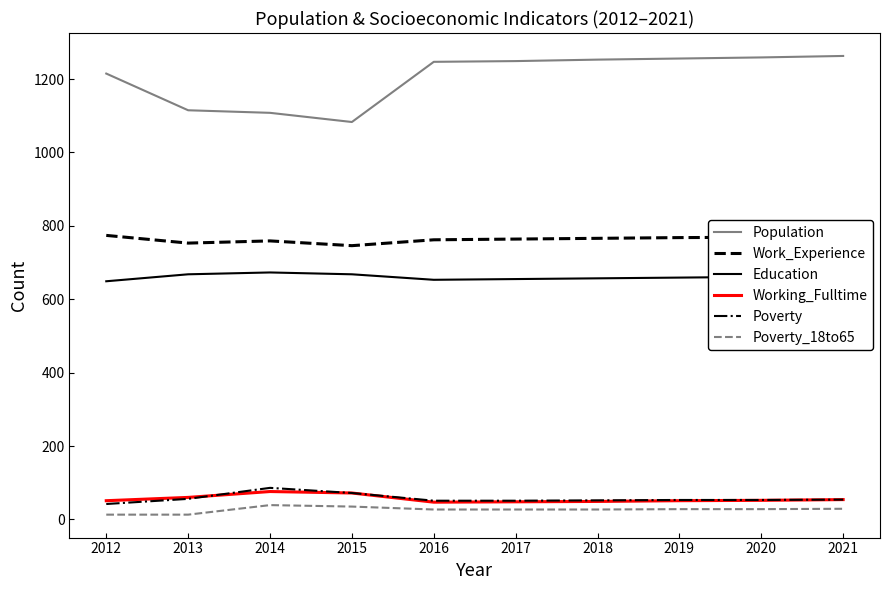

True or false: Work_Experience and Education cross at least once.

False